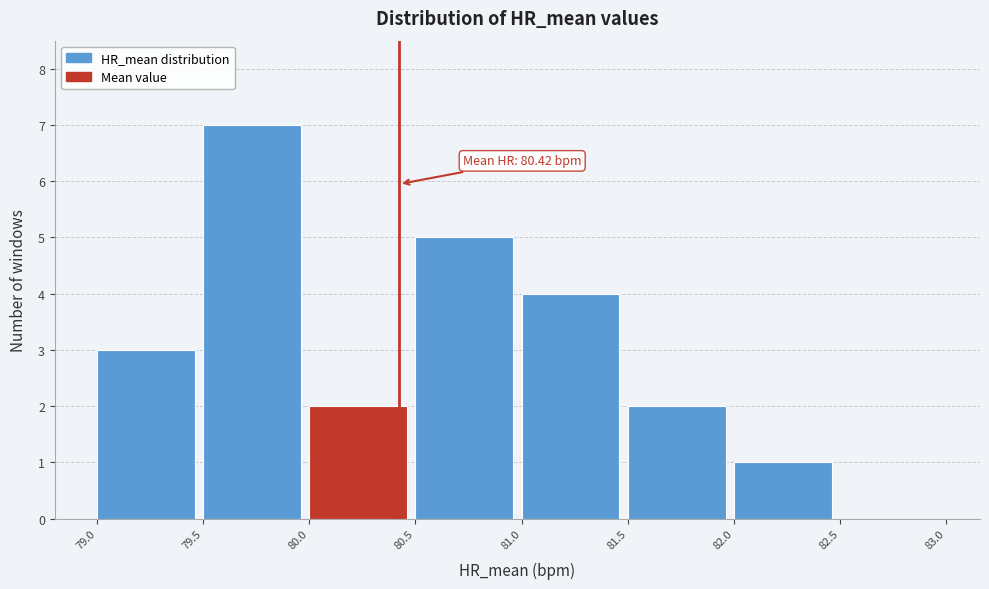

Over which range of the x-axis is the bar tallest?

79.5 to 80.0